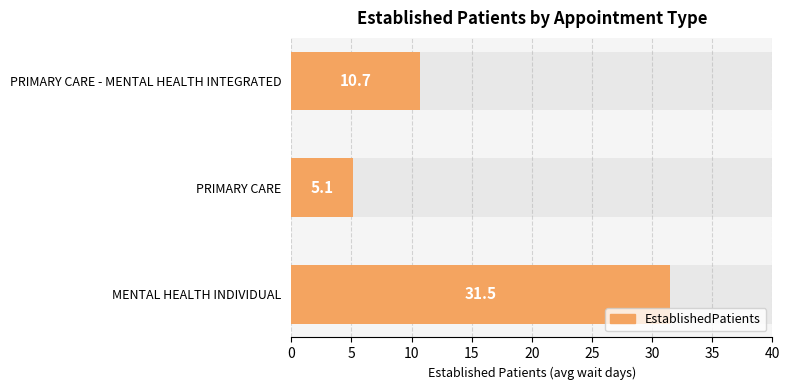

How many data points are above 10?

2